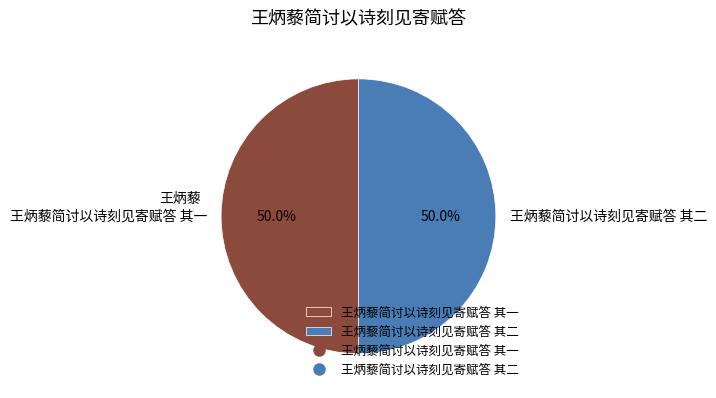

How much of the chart is everything except 王炳藜简讨以诗刻见寄赋答 其一?

50.0%